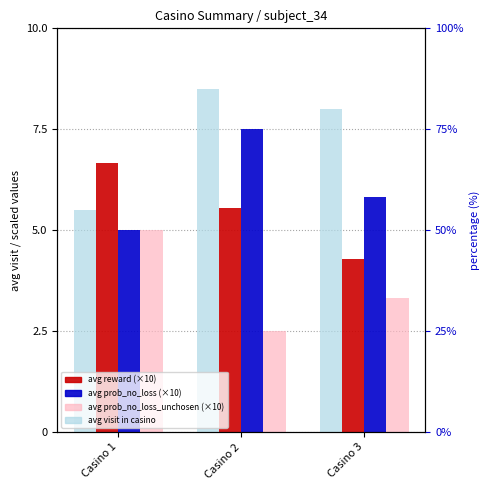

What is the difference between the avg visit in casino values at Casino 2 and Casino 3?

0.5